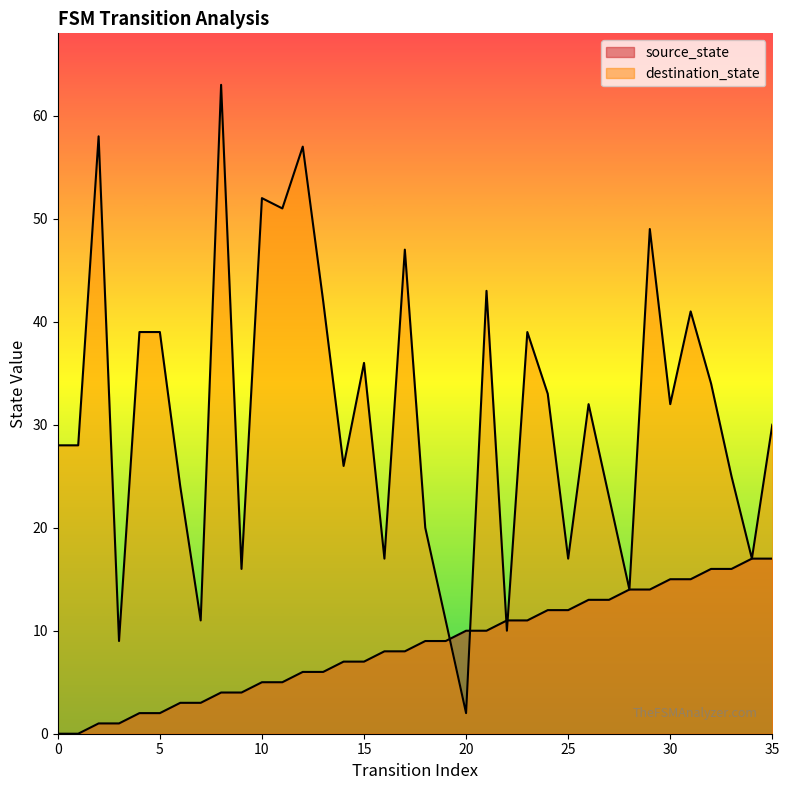

Count the number of data series in this chart.

2